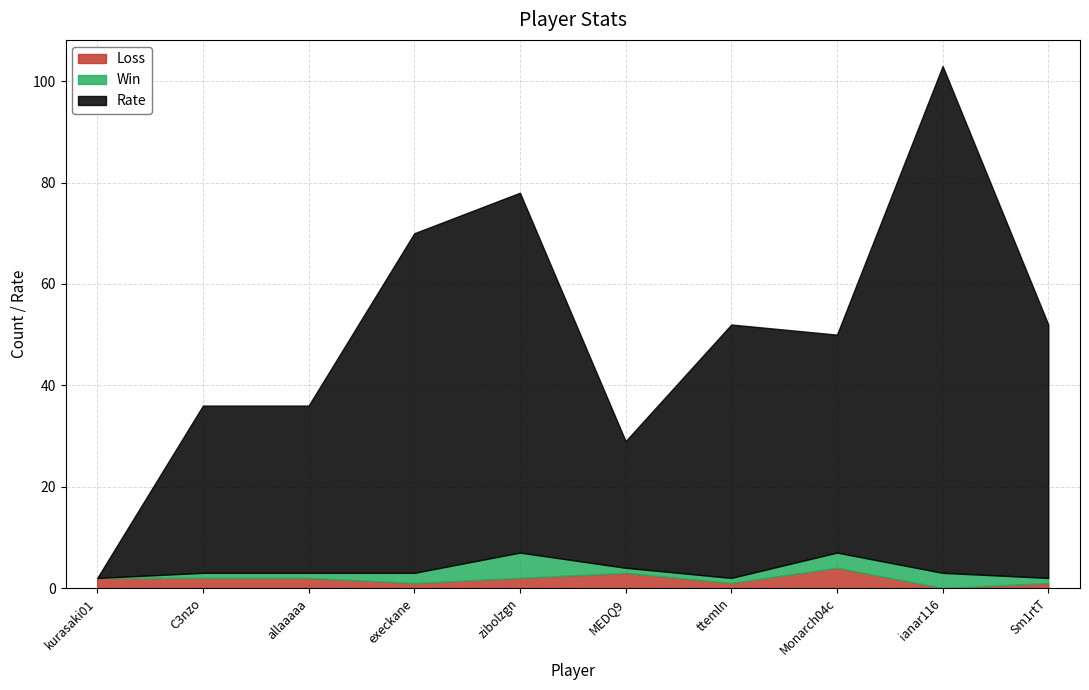

What position from the left is execkane?

4